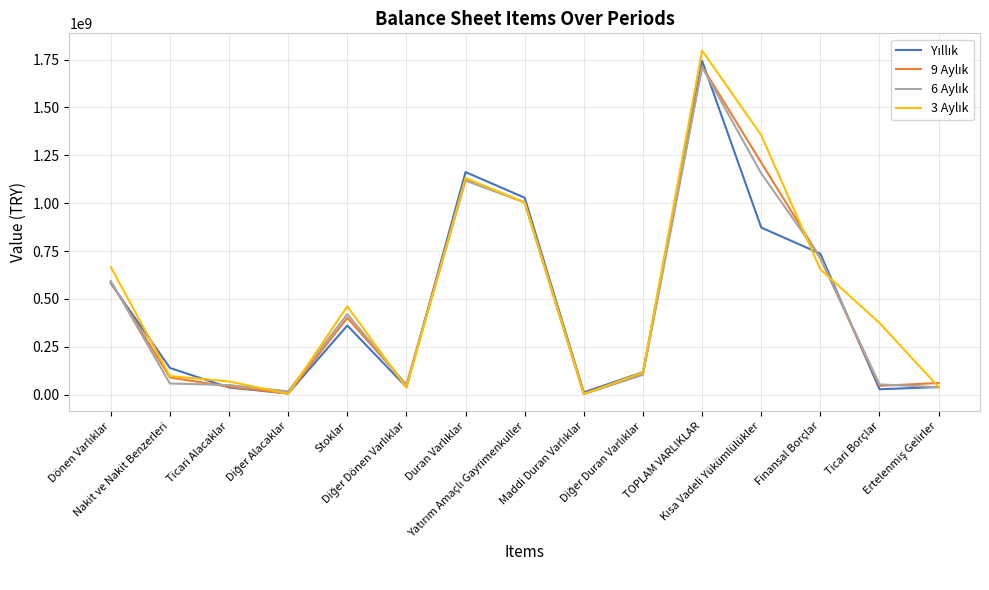

Which category has the highest value in the 6 Aylık series?

TOPLAM VARLIKLAR